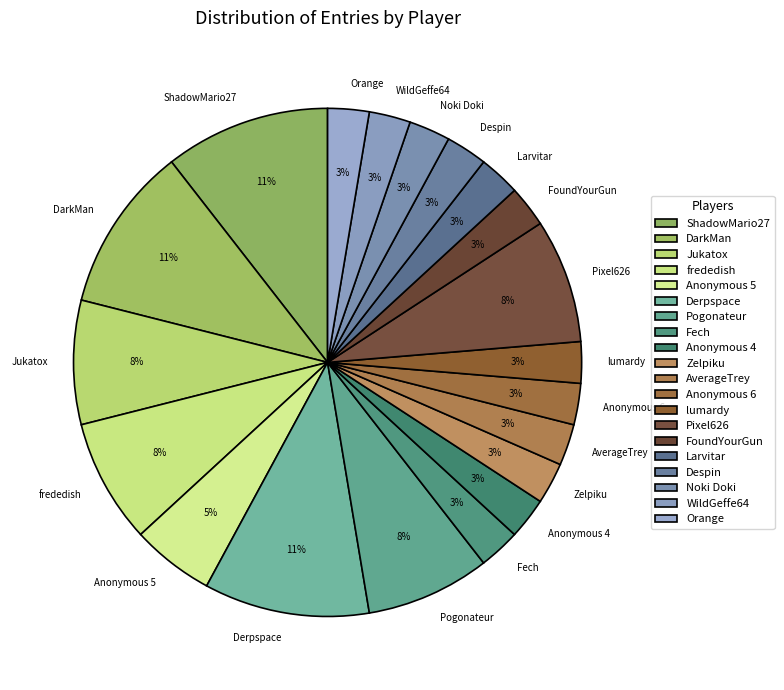

To the nearest percent, what is the difference between the WildGeffe64 and frededish slice percentages?

5%